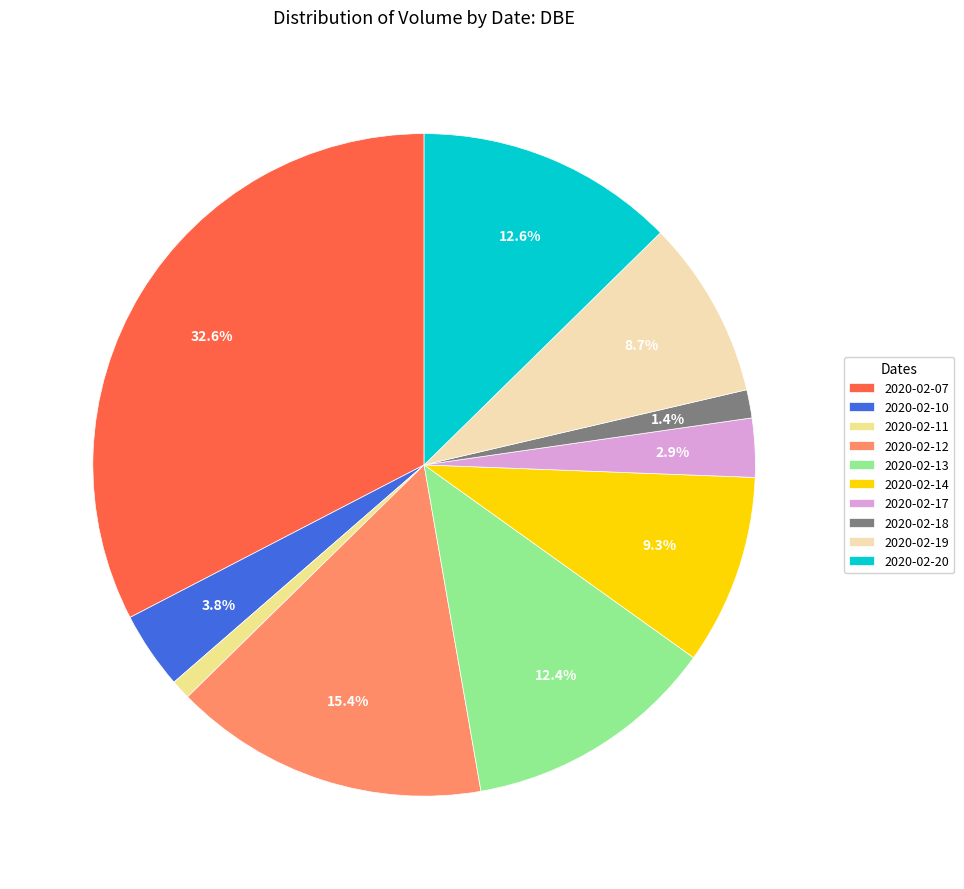

To the nearest percent, what is the difference between the largest and smallest slice percentages?

32%